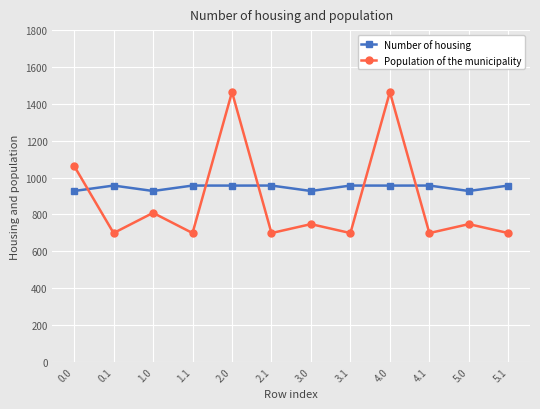

How many categories are shown in the chart?

12